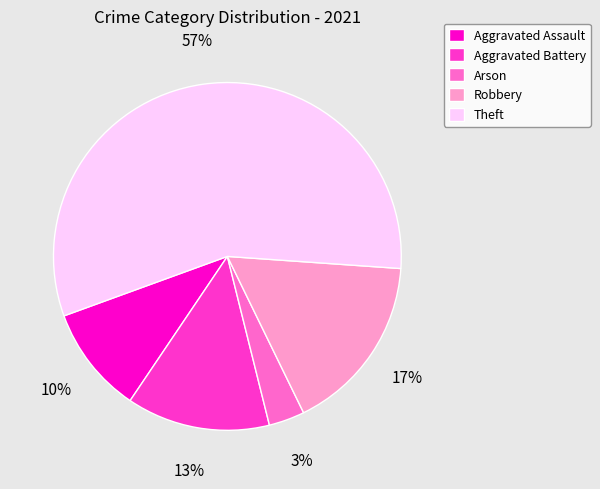

How many slices are in this pie chart?

5